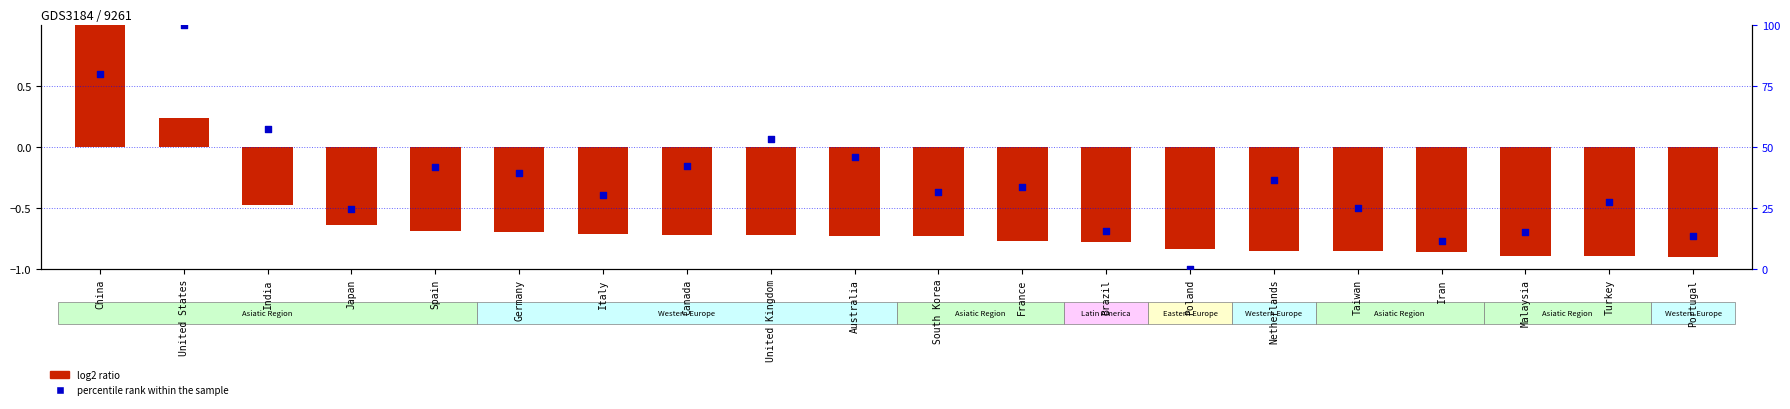

Which series contains the highest Y value?

percentile rank within the sample